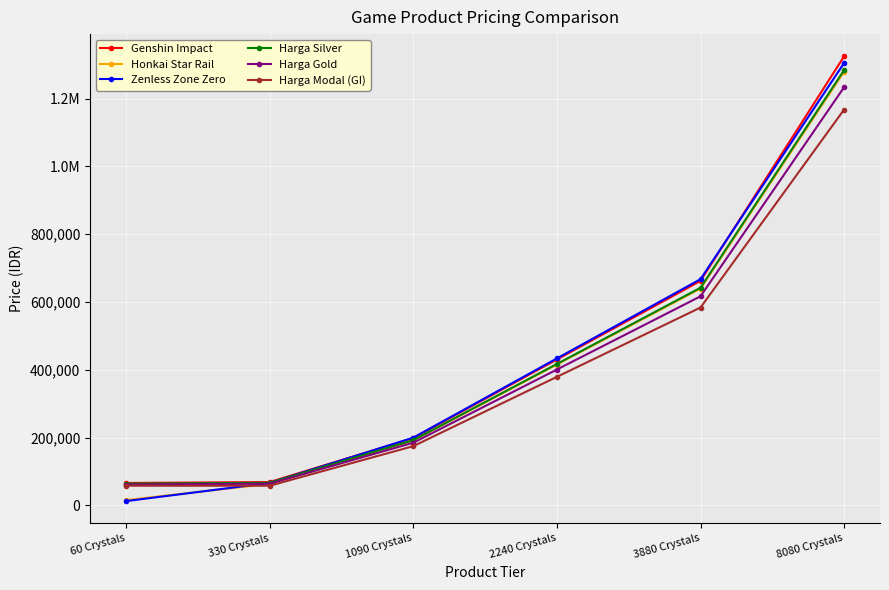

Does the chart have visible grid lines?

Yes